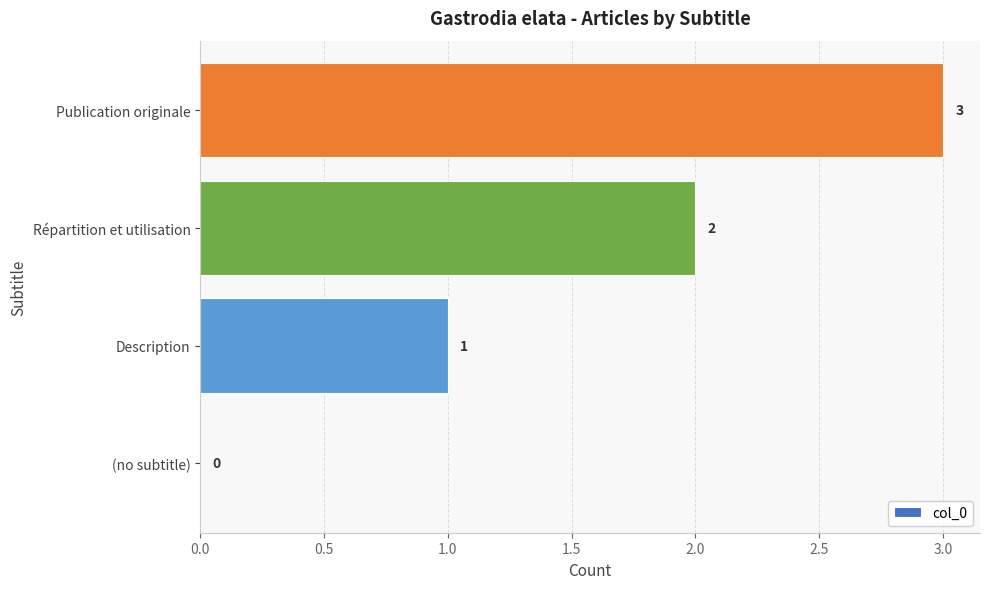

Approximately how many times larger is the value at Description compared to Publication originale?

0.3